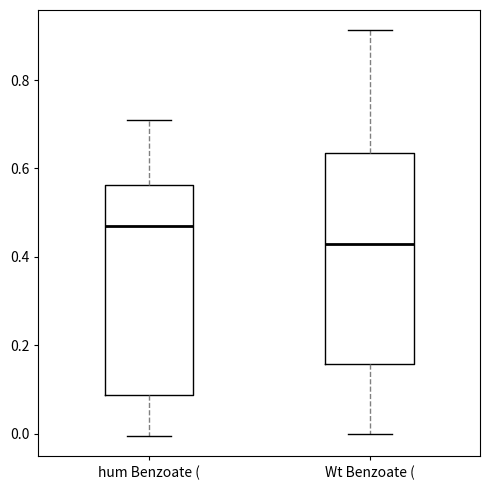

Reading left to right, transcribe this box plot: for each box, give where its median line is, the range the box spans, and where its two whiskers end, as read against the y-axis. The values are not printed on the chart, so give them approximately, as read against the axis.

hum Benzoate (: median 0.48, box 0.08 to 0.56, whiskers 0.00 to 0.70
Wt Benzoate (: median 0.42, box 0.16 to 0.64, whiskers 0.00 to 0.92